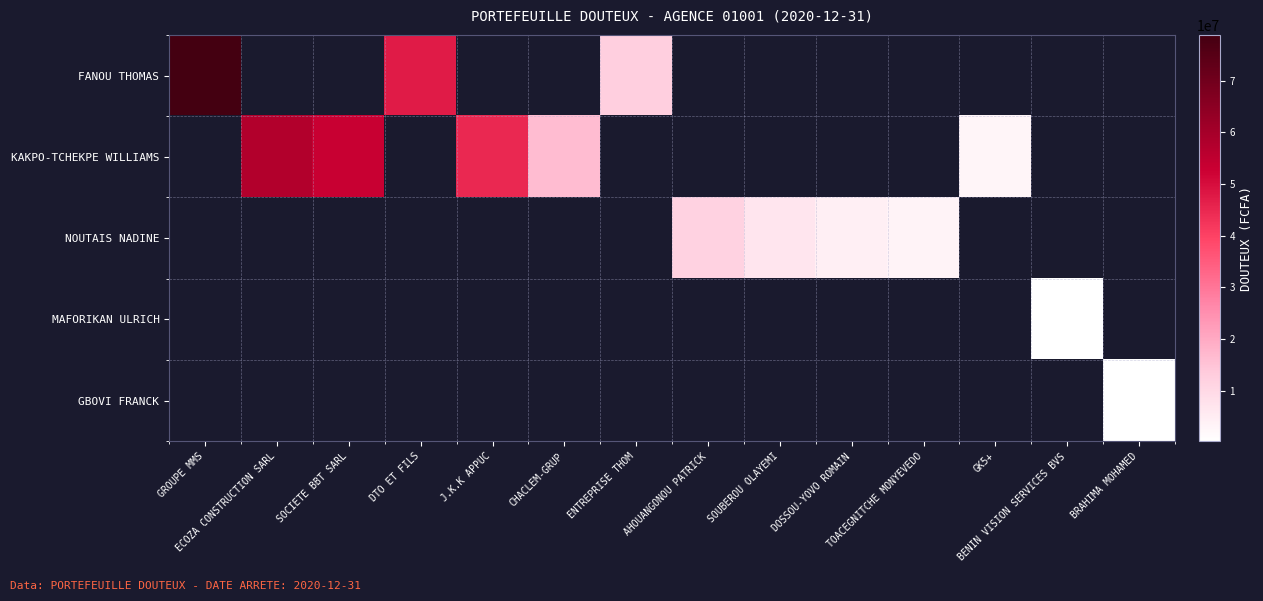

How many values in MAFORIKAN ULRICH are above zero?

1